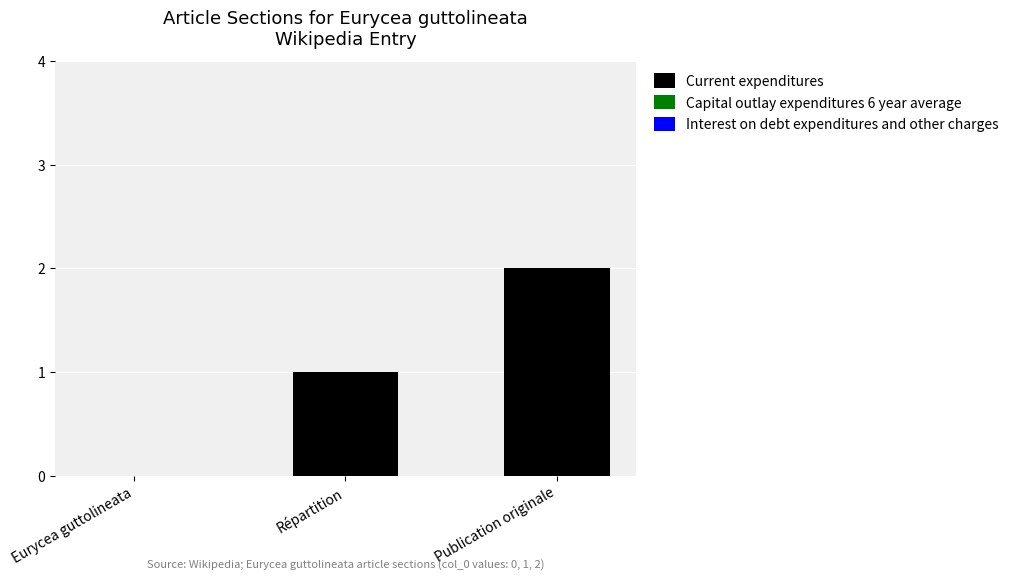

The value at Publication originale is 3. True or false?

False